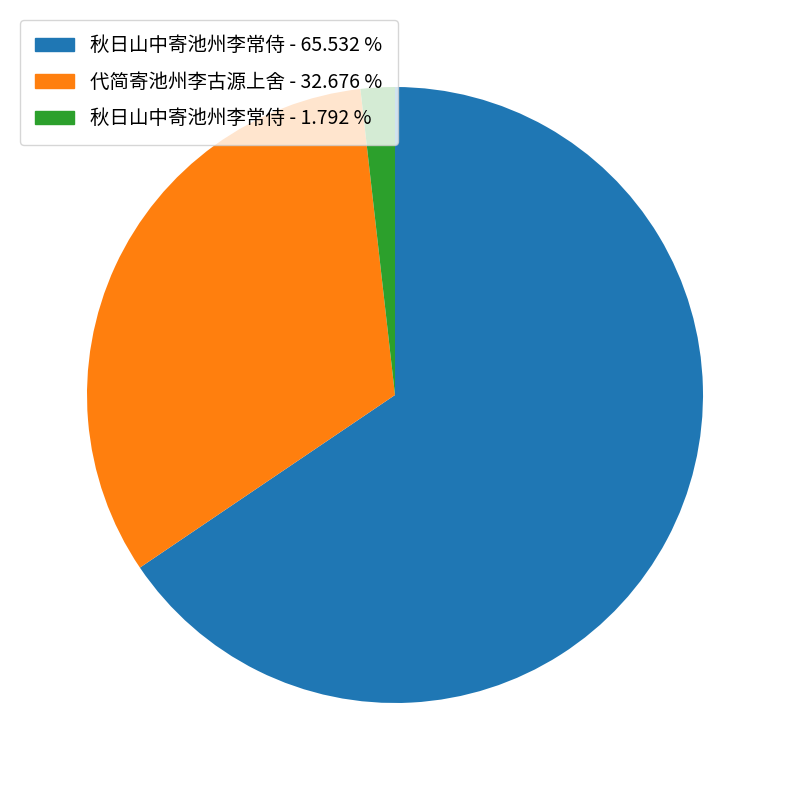

Does any single category account for the majority?

Yes